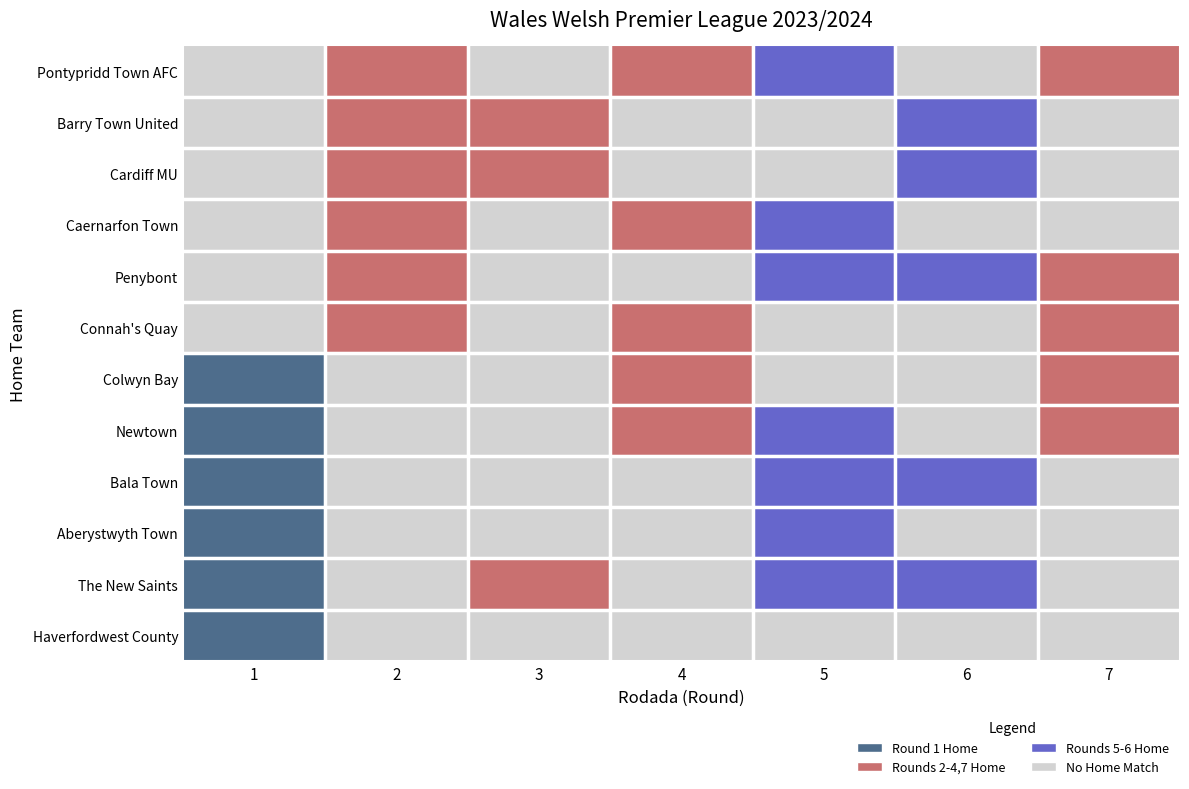

What is the sum of all Newtown values?

5